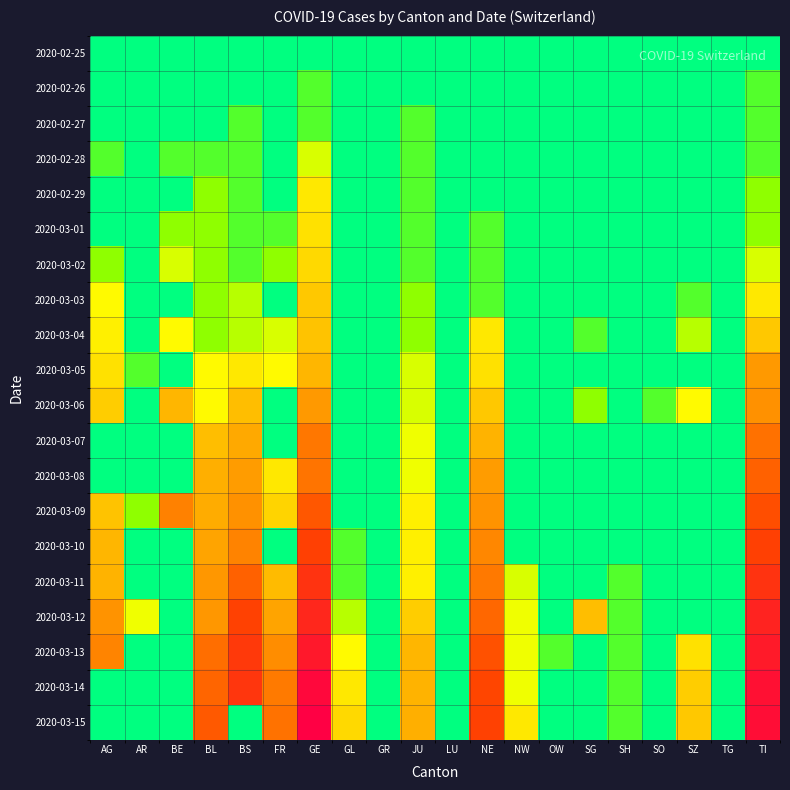

Rank the series at GR from highest to lowest value.

2020-02-25, 2020-02-26, 2020-02-27, 2020-02-28, 2020-02-29, 2020-03-01, 2020-03-02, 2020-03-03, 2020-03-04, 2020-03-05, 2020-03-06, 2020-03-07, 2020-03-08, 2020-03-09, 2020-03-10, 2020-03-11, 2020-03-12, 2020-03-13, 2020-03-14, 2020-03-15